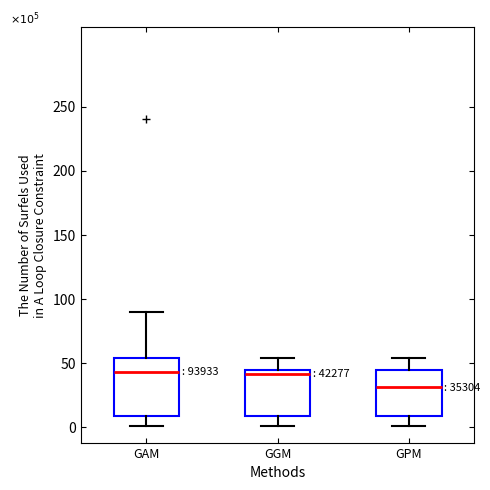

Which box is the tallest, from its lower edge to its upper edge?

GAM